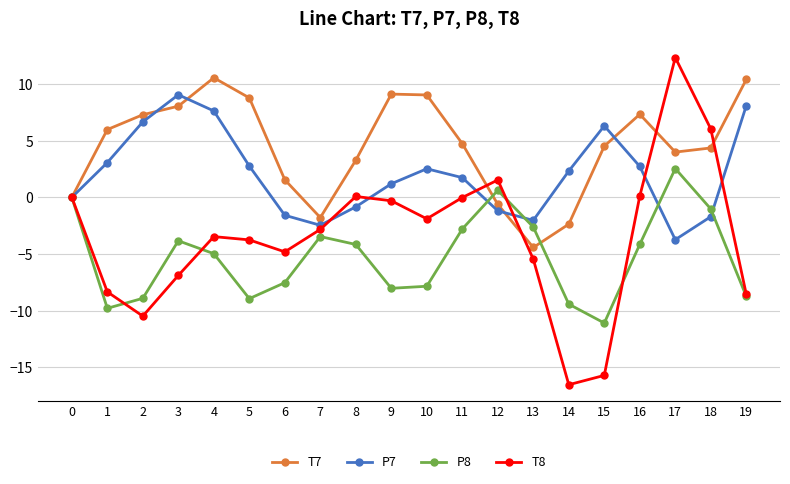

What is the difference between the second highest and second lowest values in the P8 series?

10.4